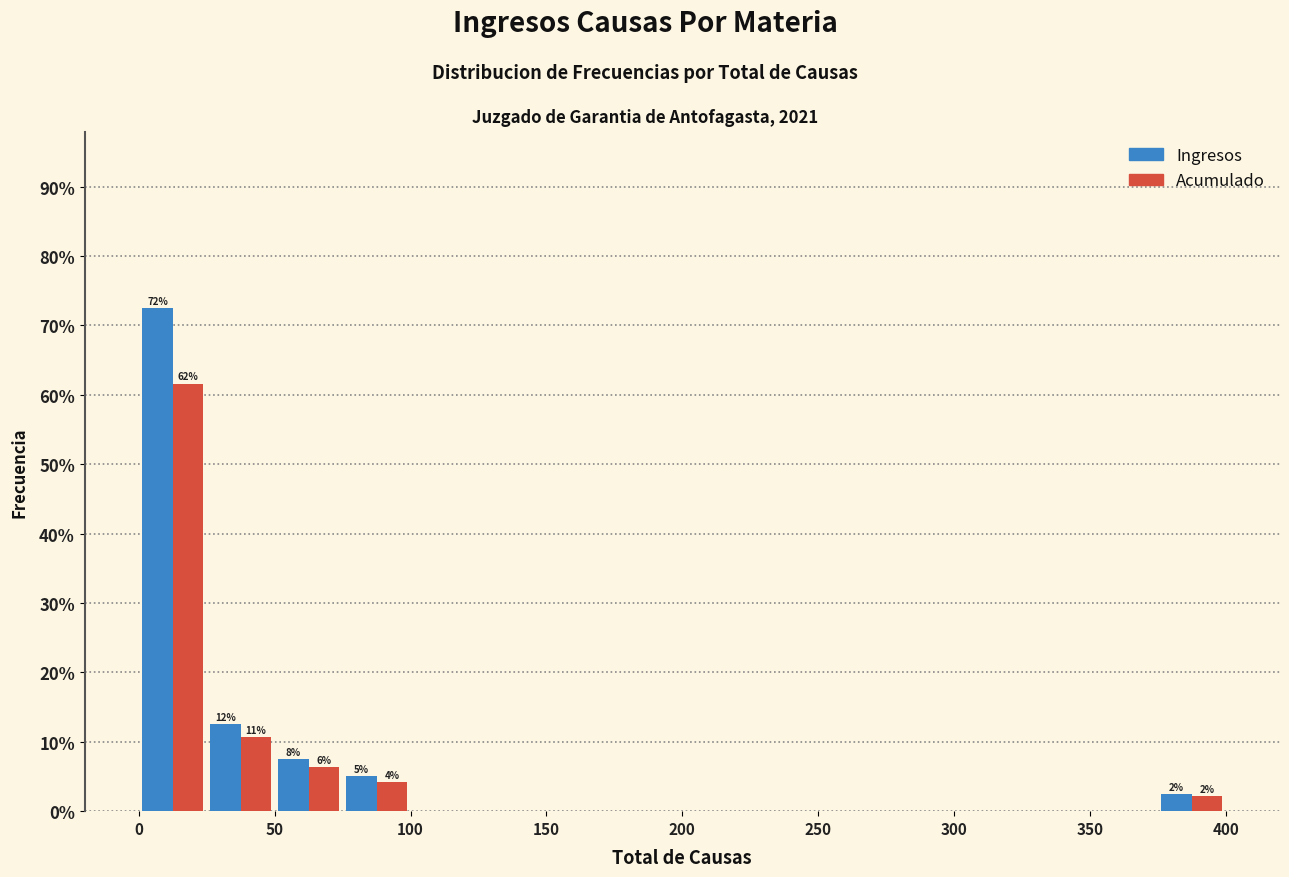

In the Acumulado series, which range on the x-axis has the tallest bar?

0 to 25